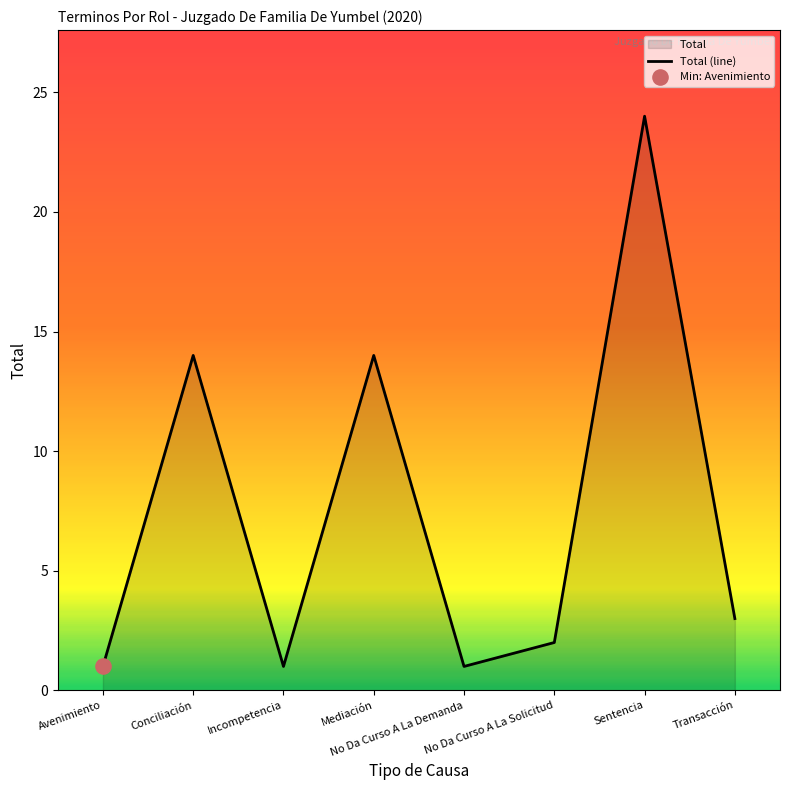

Which has a higher value, Incompetencia or No Da Curso A La Solicitud?

No Da Curso A La Solicitud